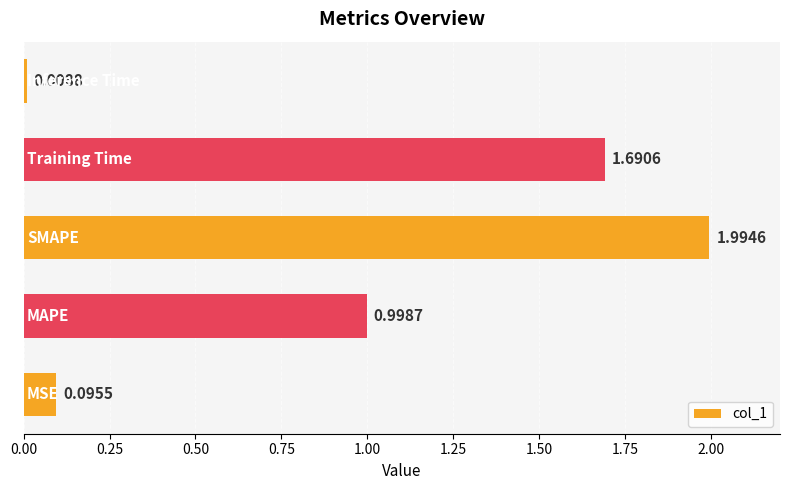

What is the average value?

1.0